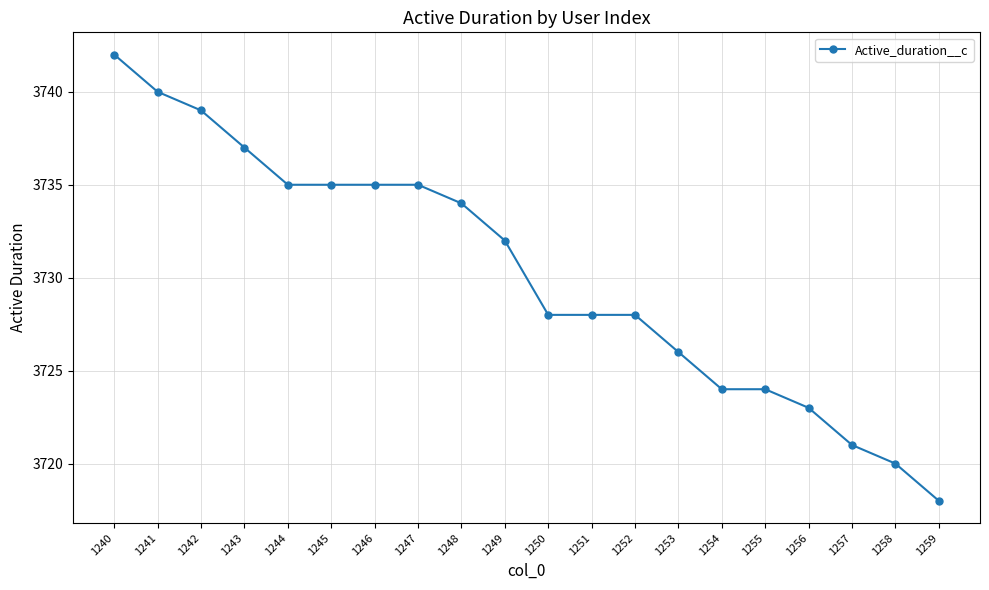

What is the minimum value shown in the chart?

3718